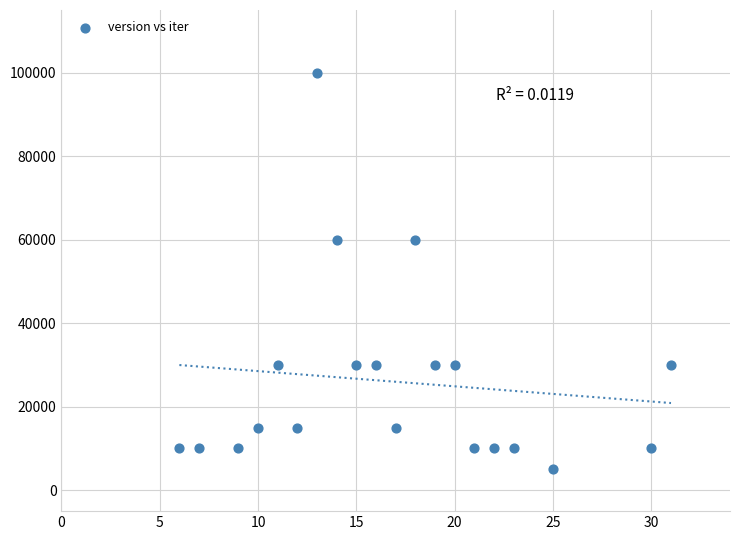

What is the range of X values (max minus min)?

25